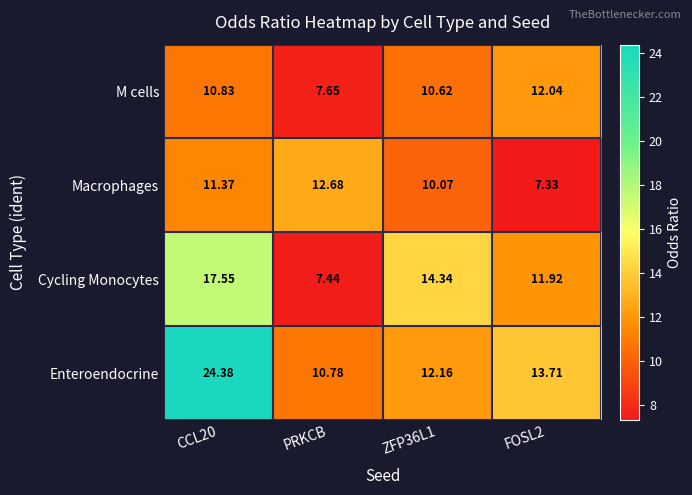

At which label does Enteroendocrine reach its minimum?

PRKCB